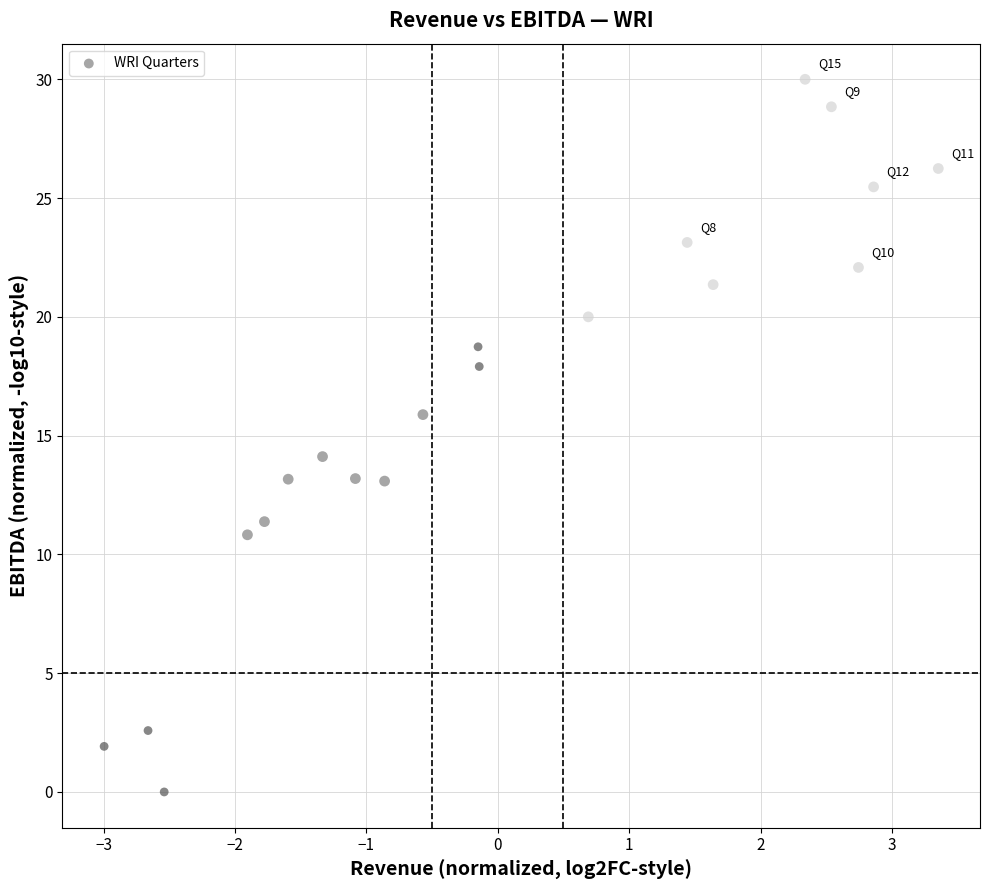

What is the range of Y values (max minus min)?

30.0